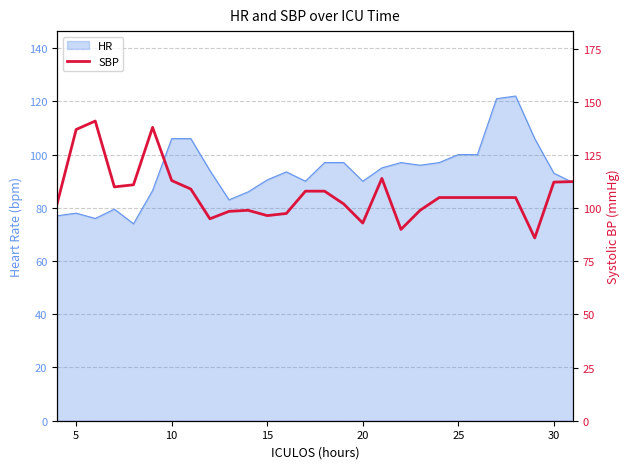

The value at 8 is 137.5. True or false?

False